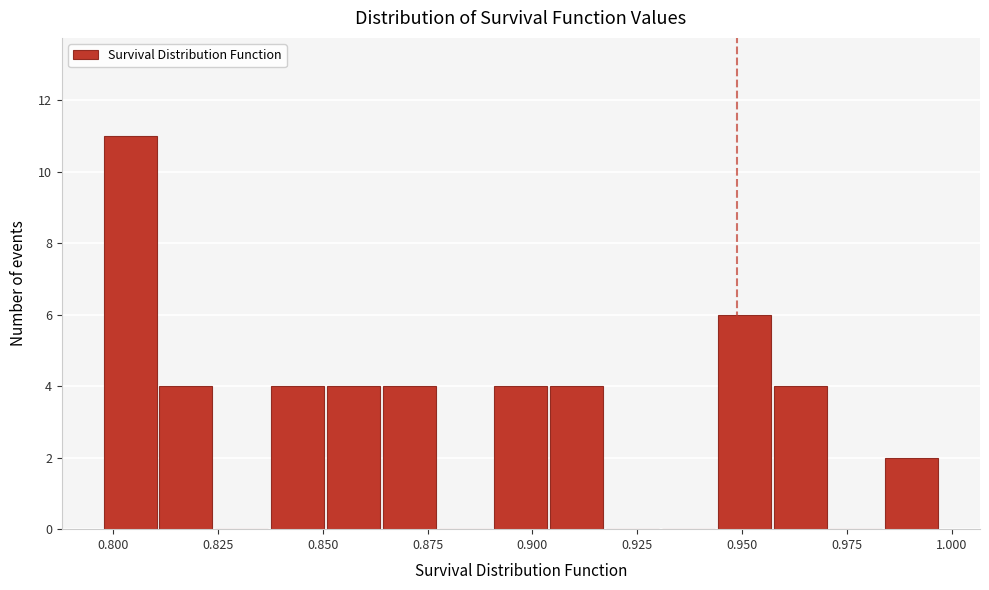

Read against the x-axis, roughly where is the centre of the tallest bar?

0.805